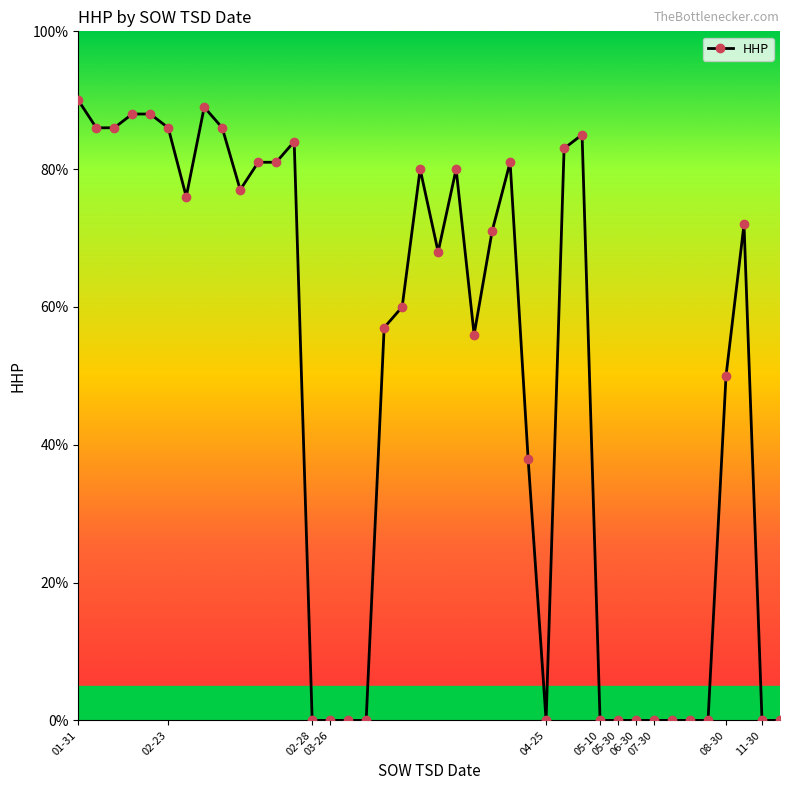

What is the greatest value displayed?

90